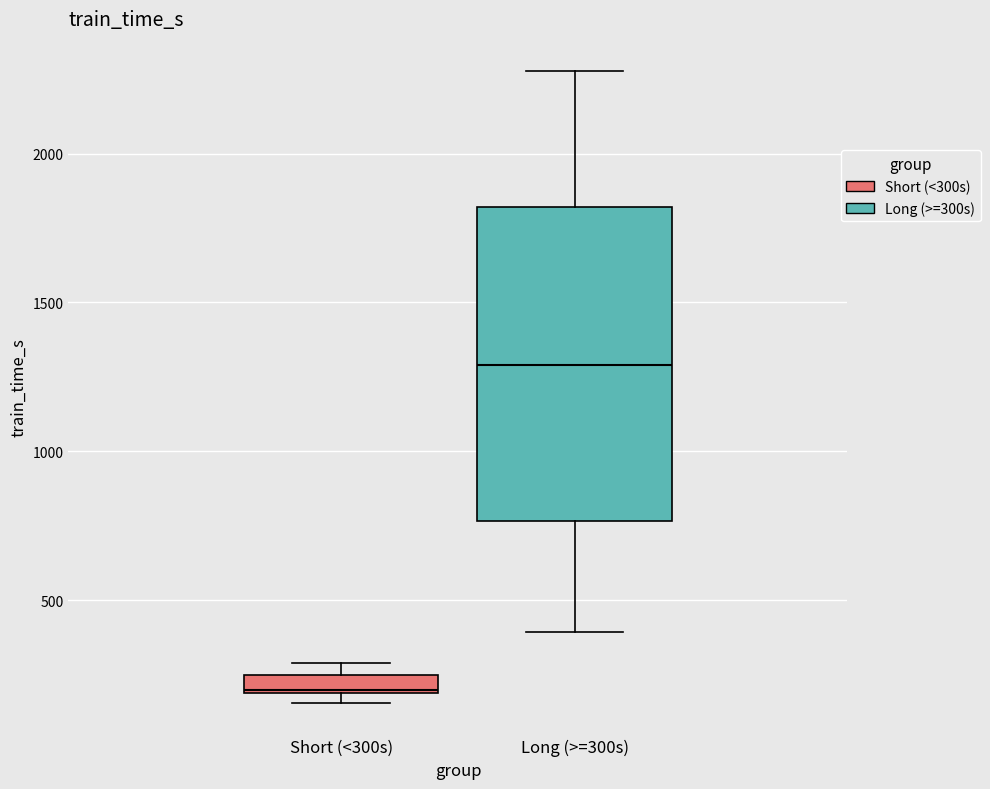

Which box is the tallest, from its lower edge to its upper edge?

Long (>=300s)